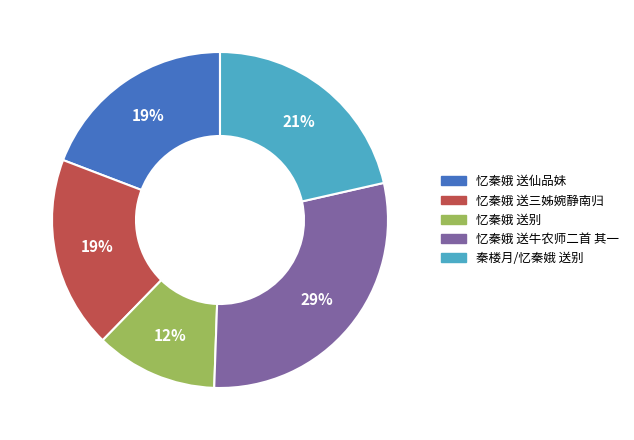

How many segments does this pie chart have?

5